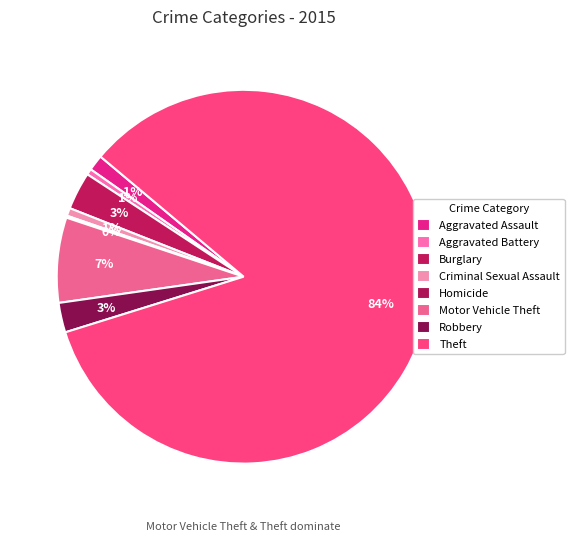

How many segments does this pie chart have?

8